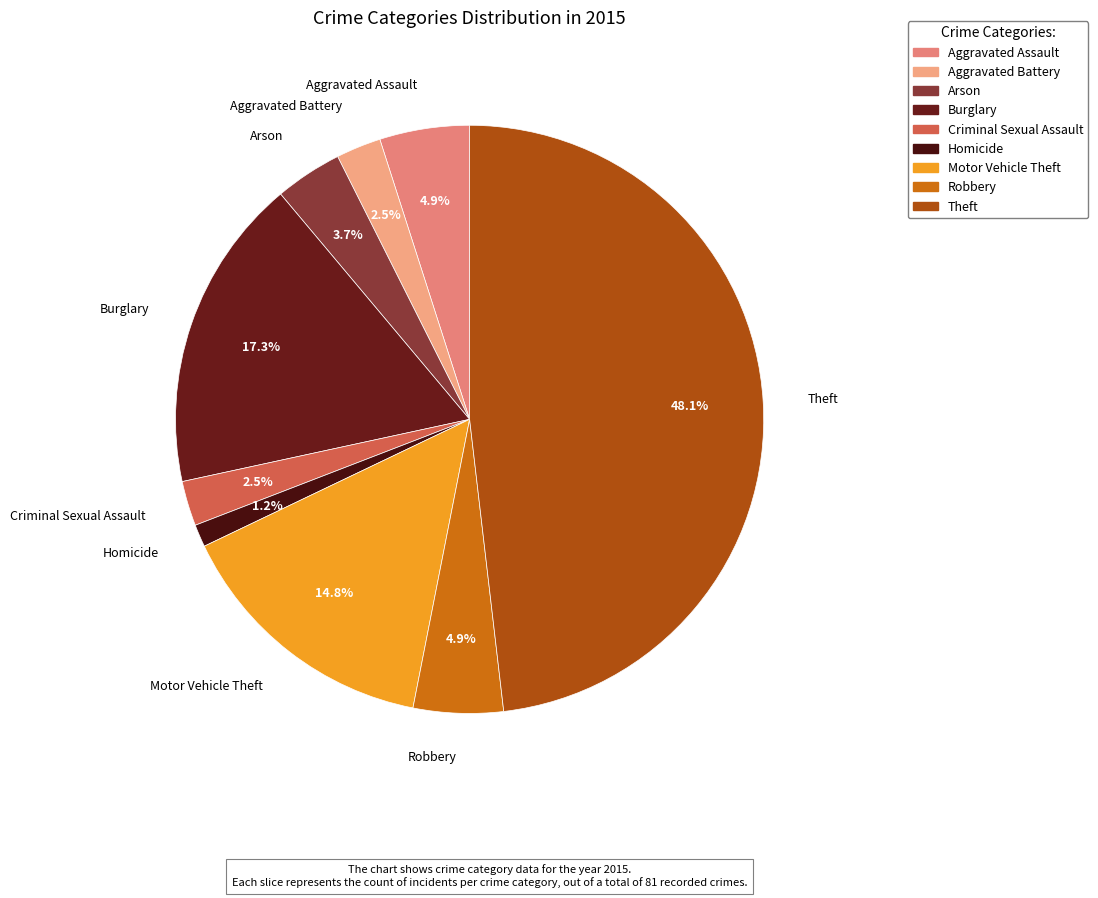

Which category has the biggest portion of the pie?

Theft